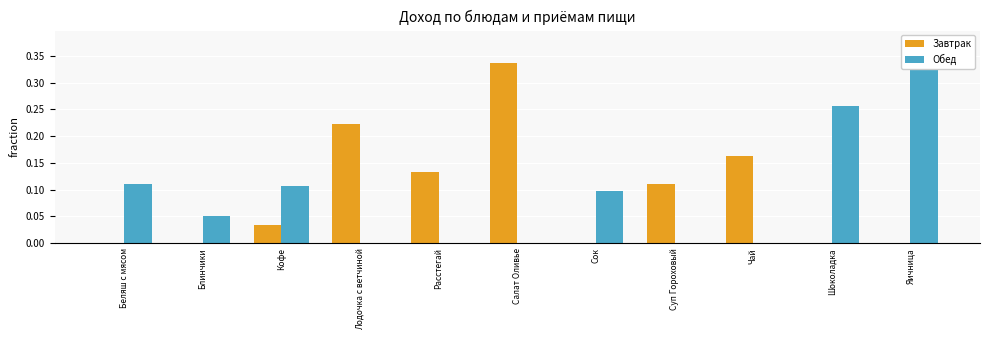

How many positive values does the Обед series have?

6